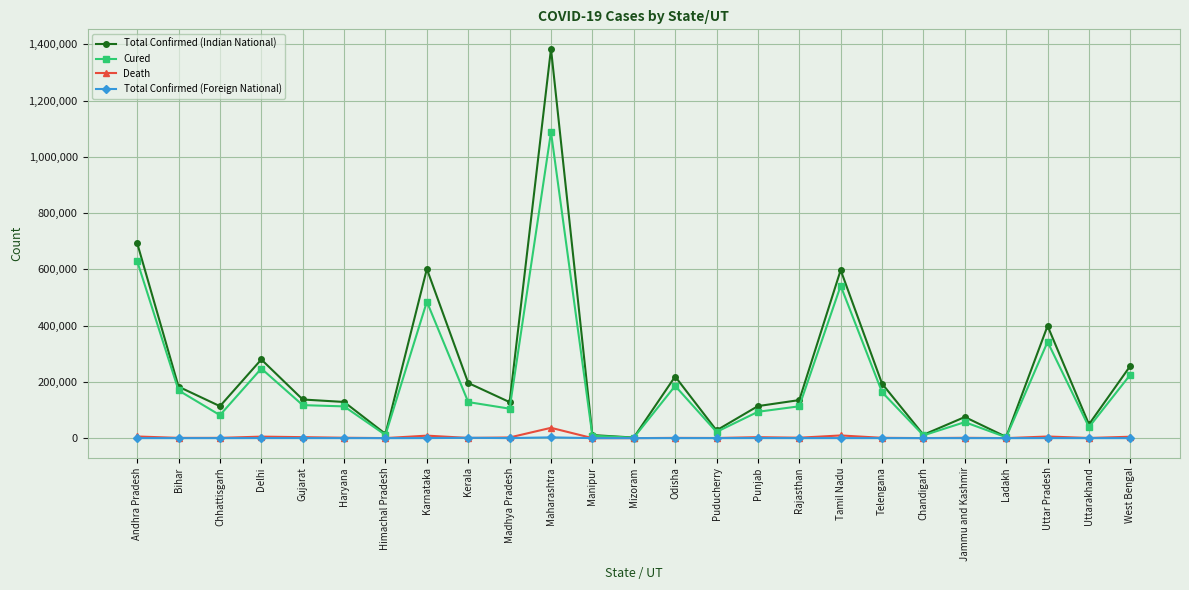

At which category is the sum across all series the highest?

Maharashtra